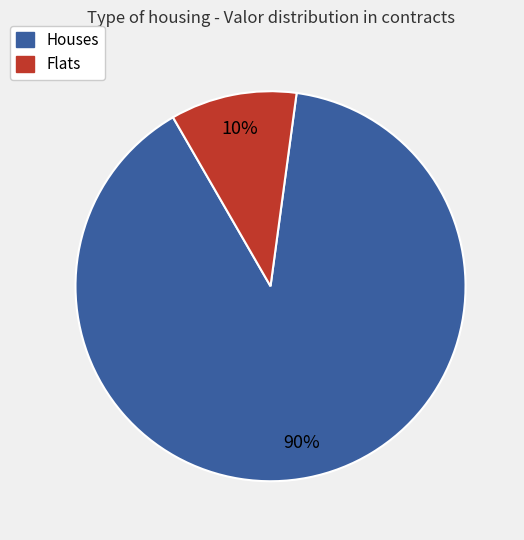

Count the number of slices in the pie.

2